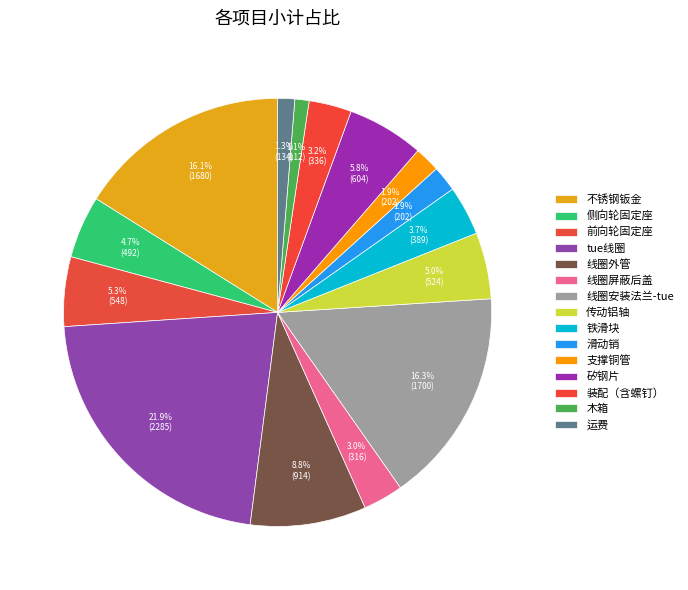

How much of the chart is everything except 线圈外管?

91.2%